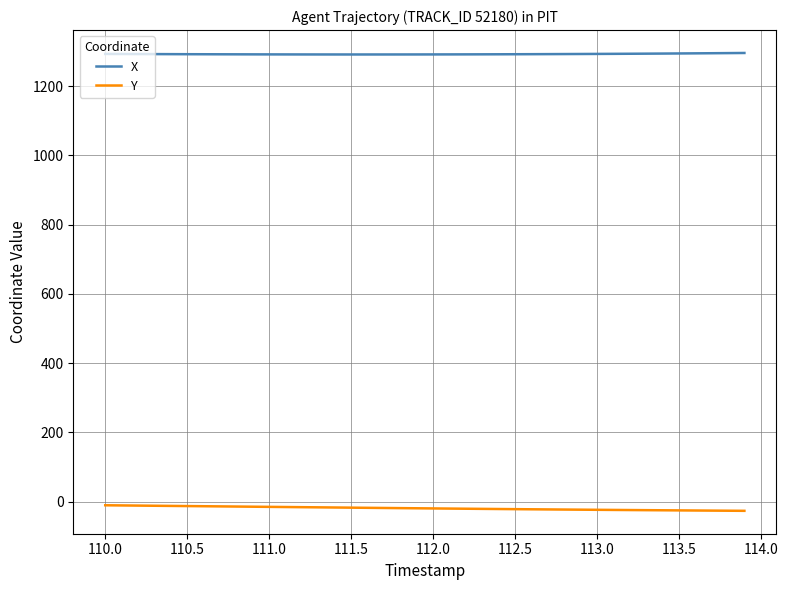

How many values in the X series are below 1292?

10